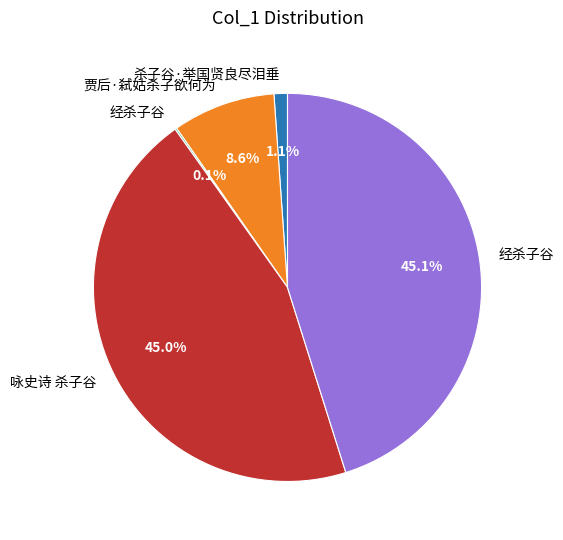

Is there any slice that represents more than half of the pie?

No